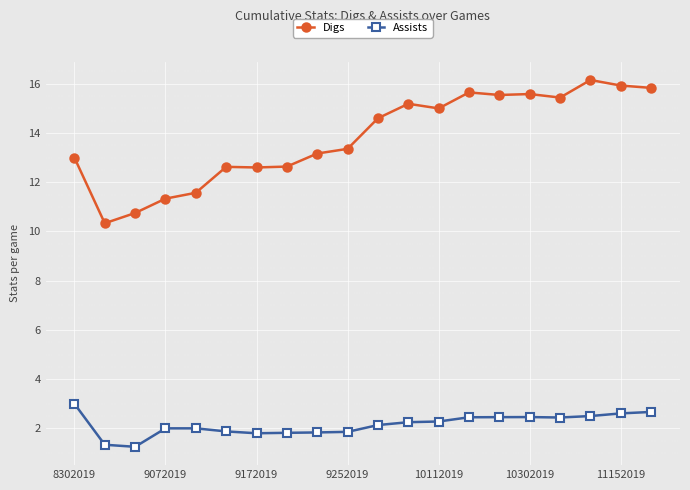

What is the sum of all Digs values?

276.3